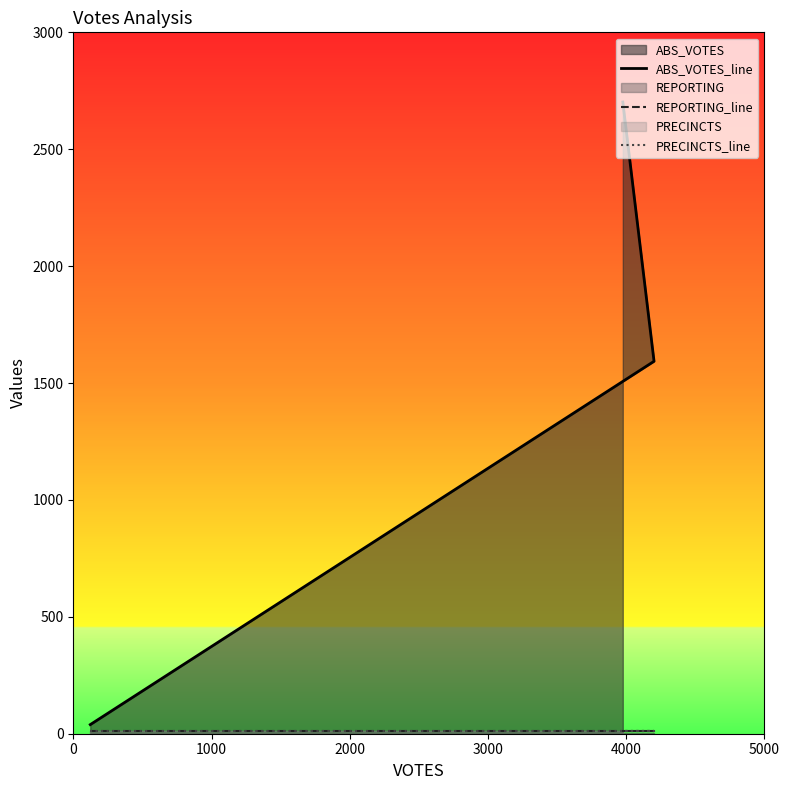

Count the number of categories in the chart.

3